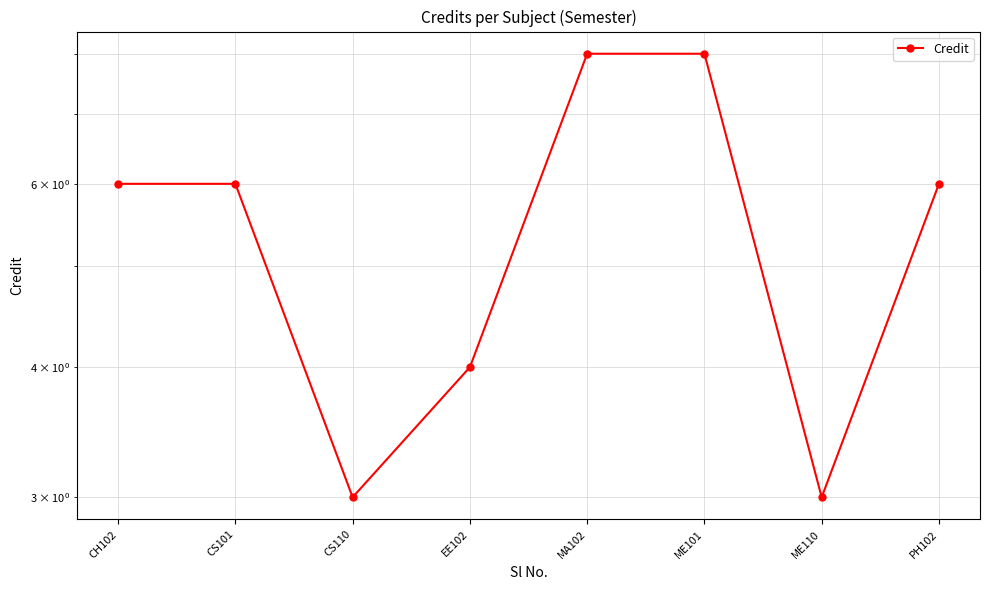

List the labels in order of value, largest first.

MA102, ME101, CH102, CS101, PH102, EE102, CS110, ME110